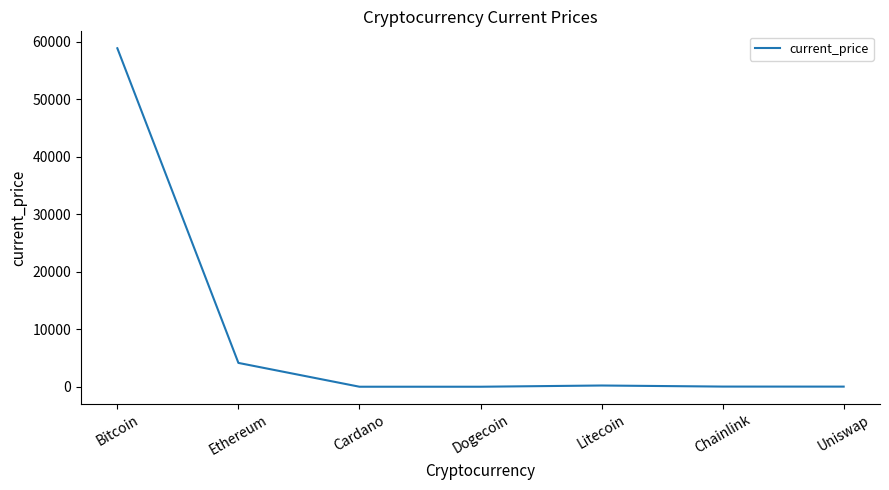

What is the difference between the maximum and minimum values?

58905.8